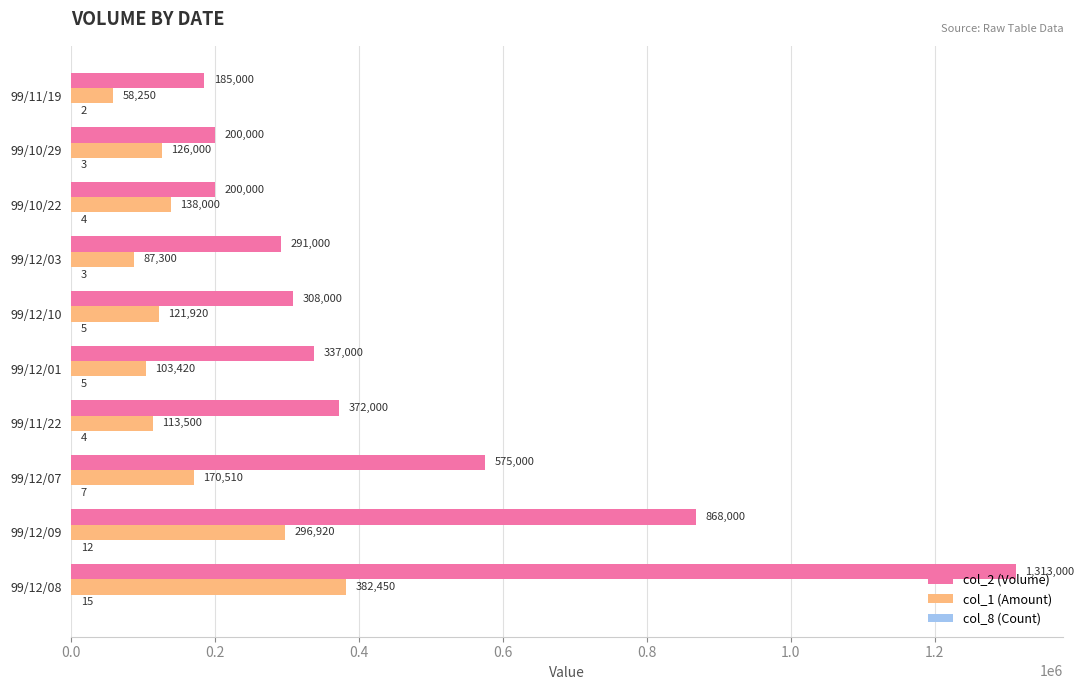

At which category is the sum across all series the highest?

99/12/08